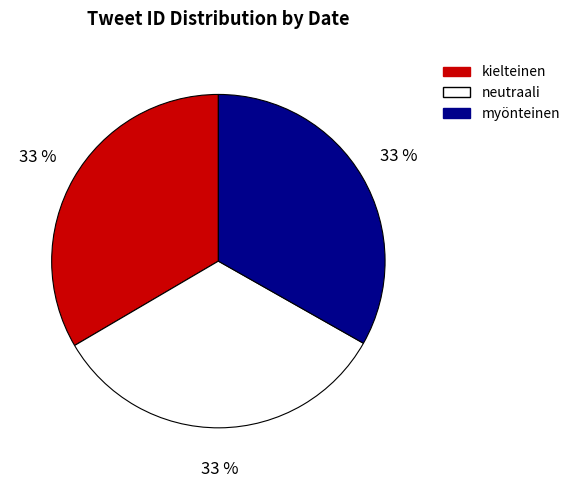

Is there any slice that represents more than half of the pie?

No